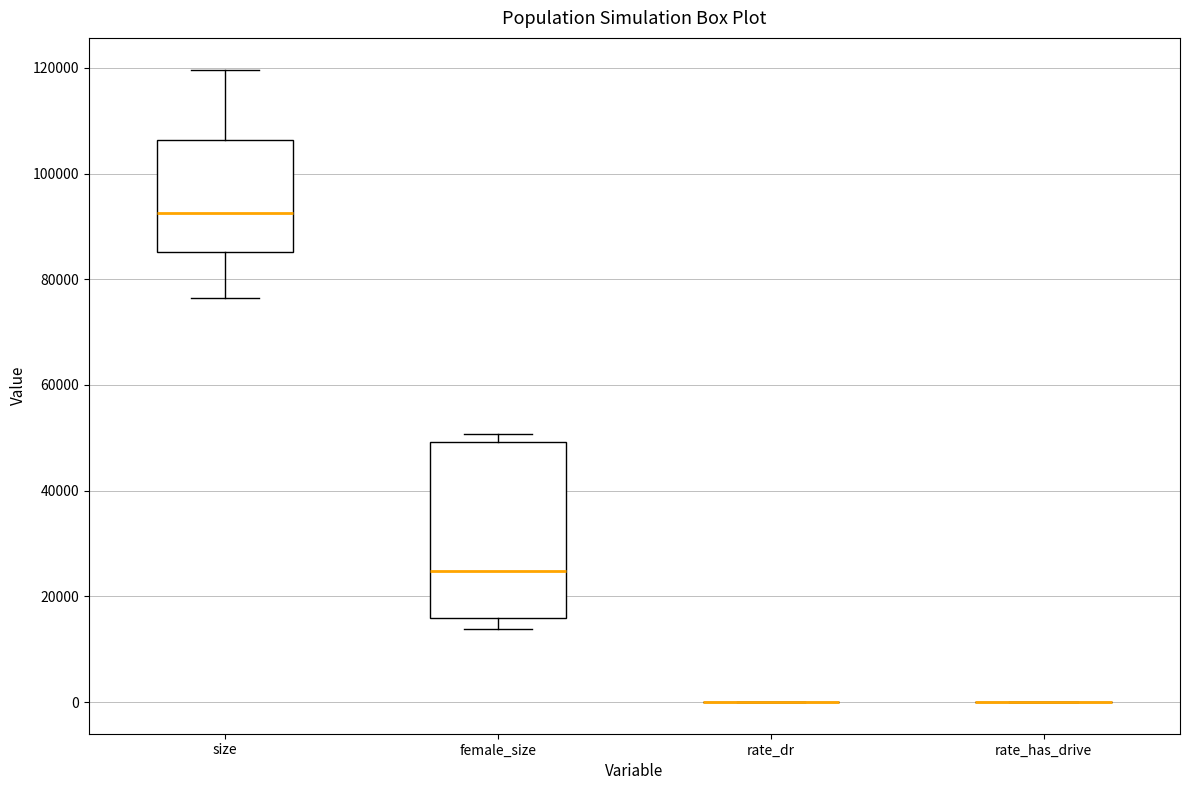

Reading left to right, transcribe this box plot: for each box, give where its median line is, the range the box spans, and where its two whiskers end, as read against the y-axis. The values are not printed on the chart, so give them approximately, as read against the axis.

size: median 92000, box 86000 to 106000, whiskers 76000 to 120000
female_size: median 24000, box 16000 to 50000, whiskers 14000 to 50000 (just above the box's upper edge)
rate_dr: box collapsed to a line at 0, whiskers 0 to 0
rate_has_drive: box collapsed to a line at 0, whiskers 0 to 0